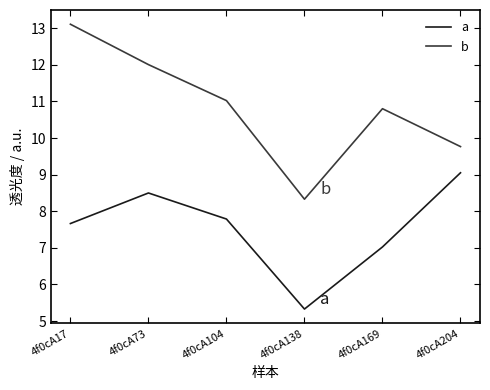

Which series changed the most between 4f0cA138 and 4f0cA204?

a